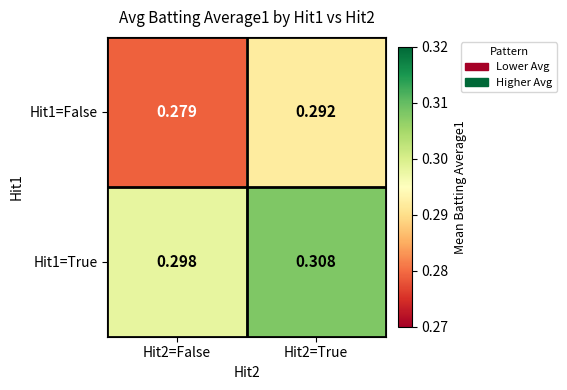

Is the value of Hit1=False at Hit2=True greater than the value of Hit1=True at Hit2=False?

No